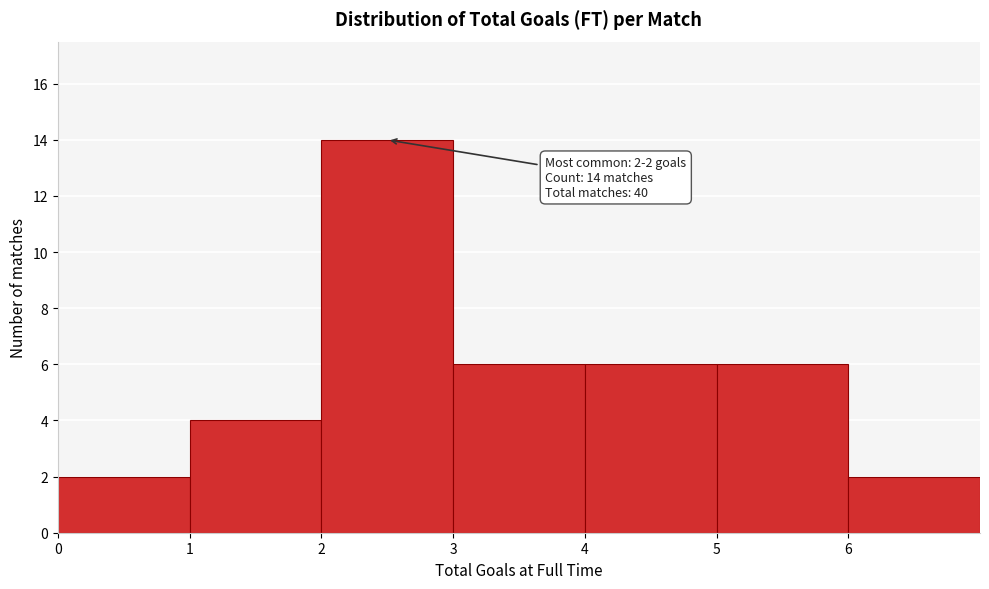

Over which range of the x-axis is the bar tallest?

2 to 3